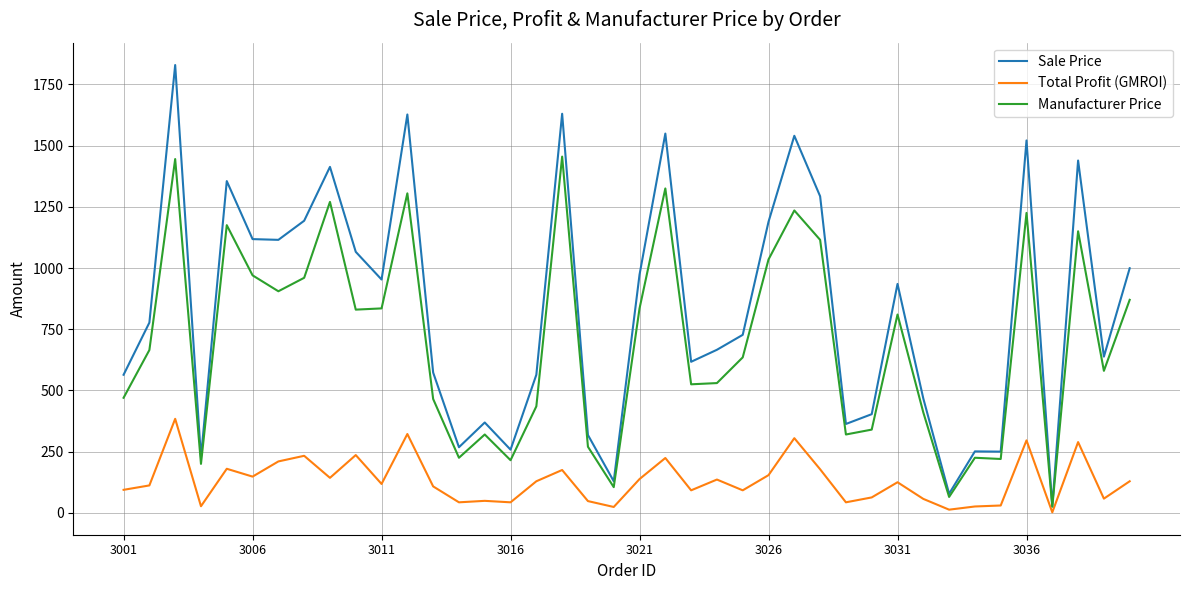

Count the number of categories in the chart.

40